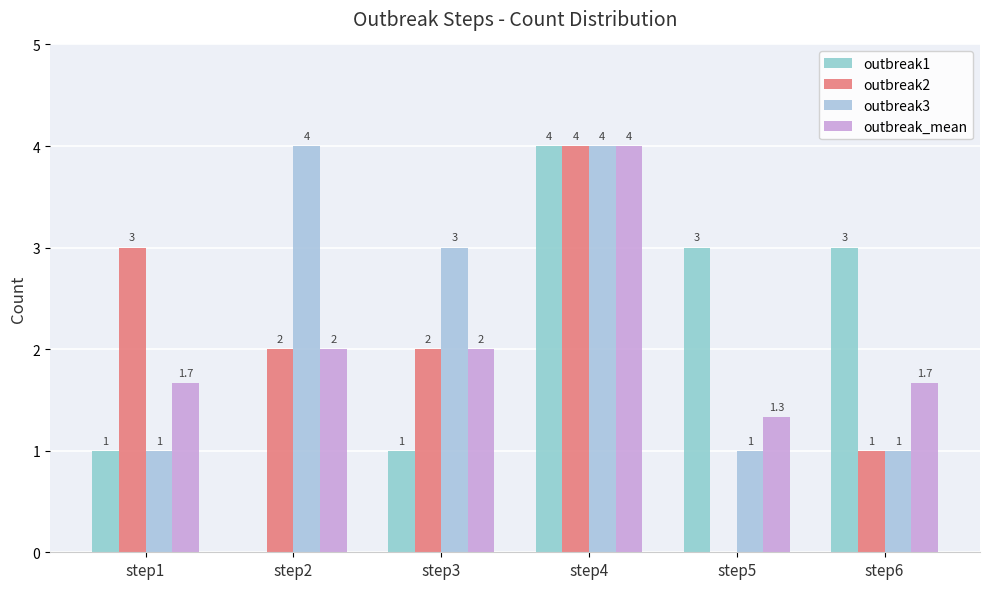

The value of outbreak1 at step1 is 1.0. True or false?

True